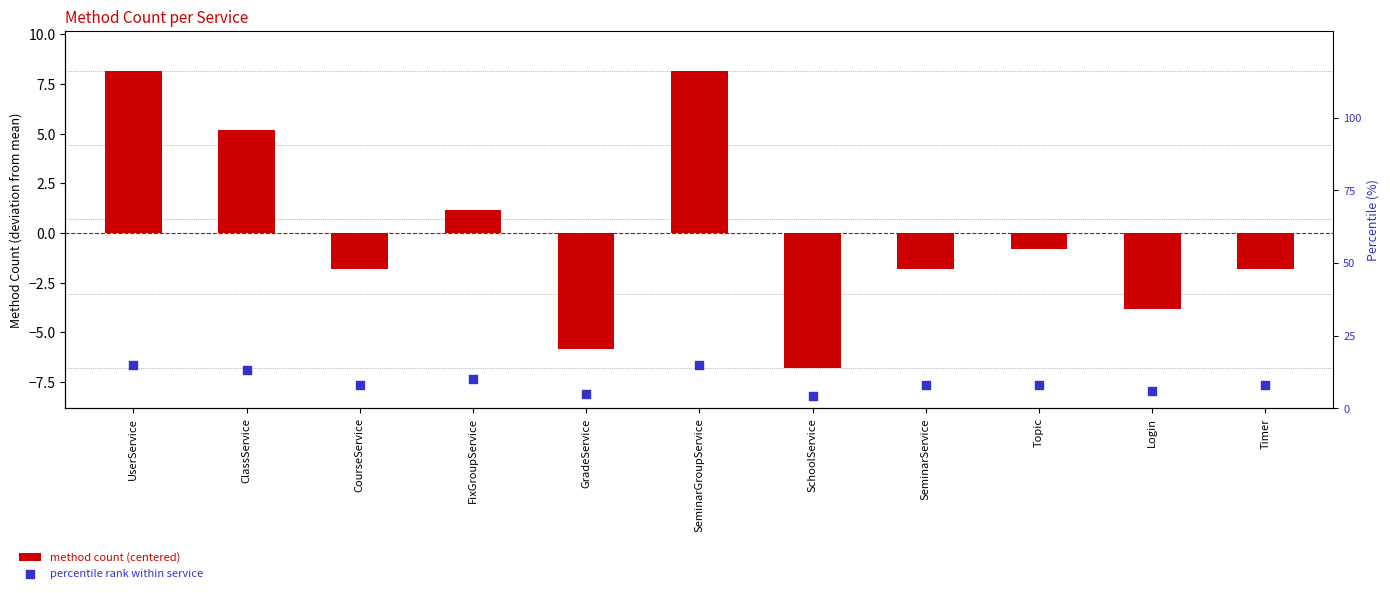

What is the total value across all series at Login?

2.2